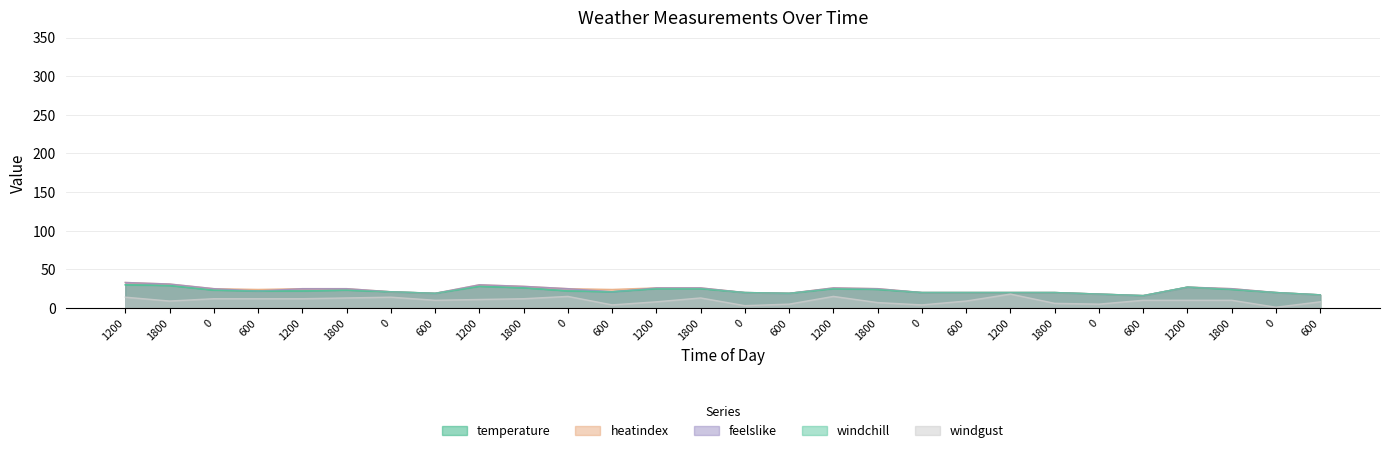

The value of heatindex at 0 is 20. True or false?

True